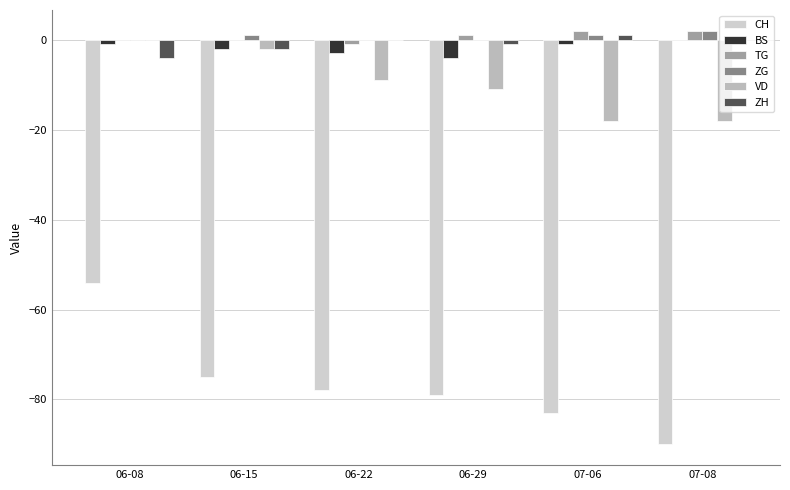

Does the chart contain stacked bars?

No